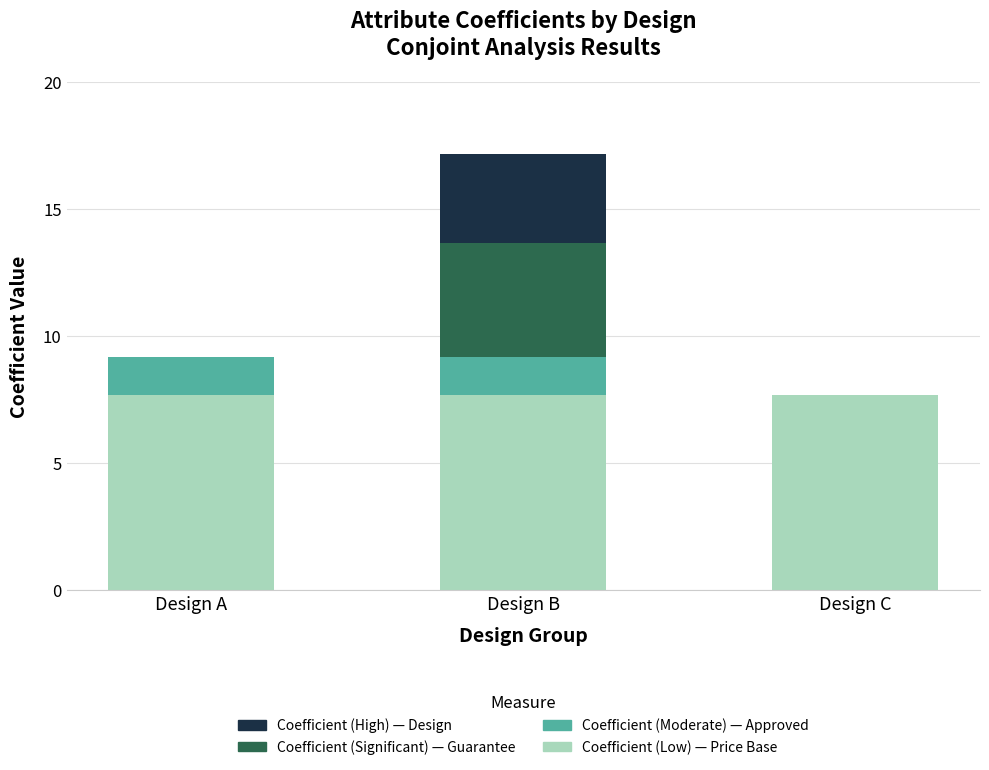

What is the highest value of the Coefficient (Low) — Price Base series?

7.7